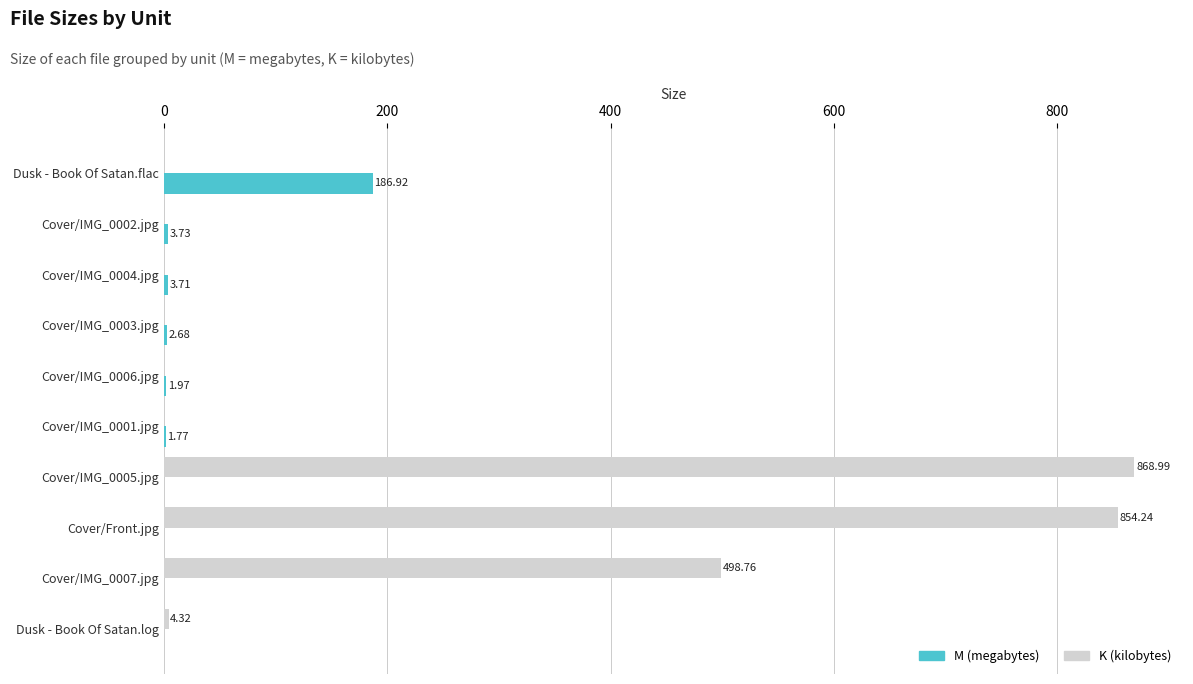

What is the sum of all K (kilobytes) values?

2226.3